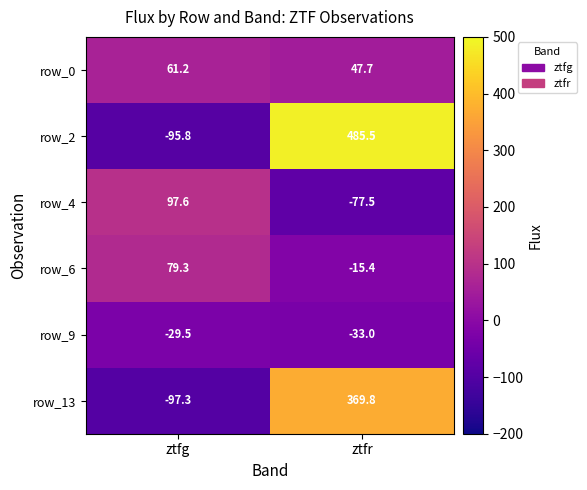

What is the spread (max minus min) of values at ztfg?

194.9